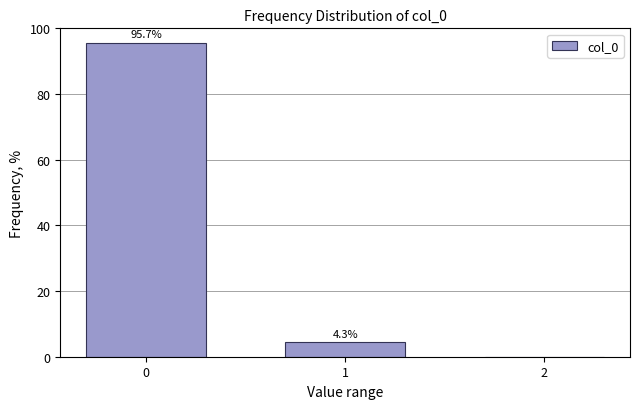

Reading left to right, extract all data points from this chart.

0=95.7	1=4.3	2=0.0